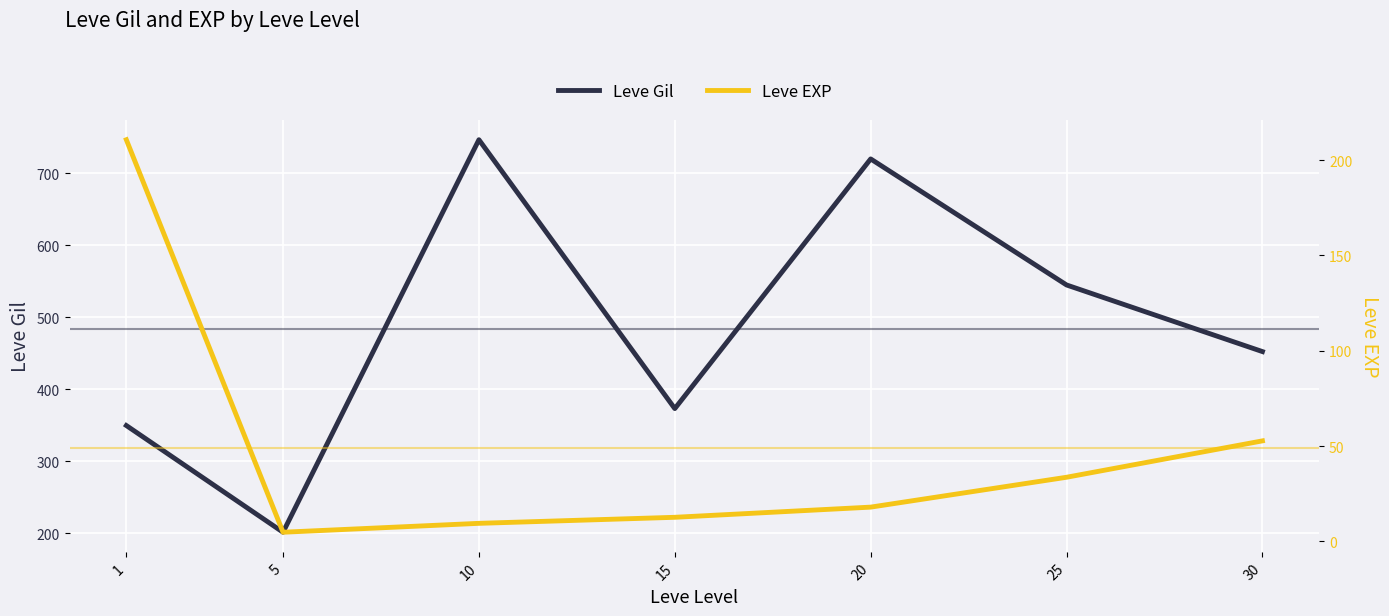

True or false: Leve Gil and Leve EXP intersect in this chart.

False